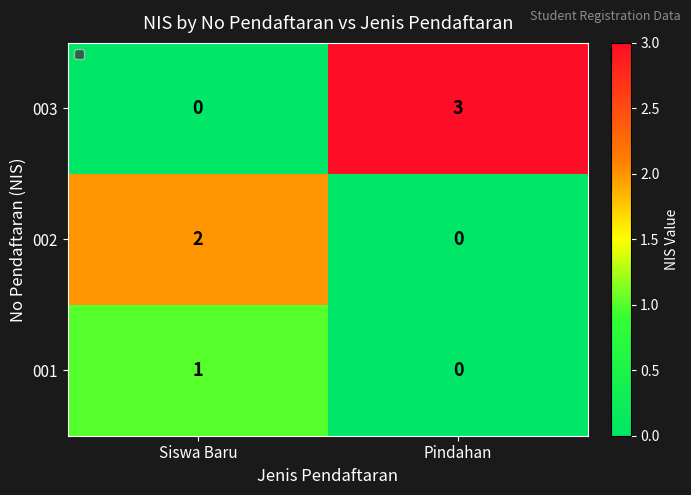

What is the spread (max minus min) of values at Siswa Baru?

2